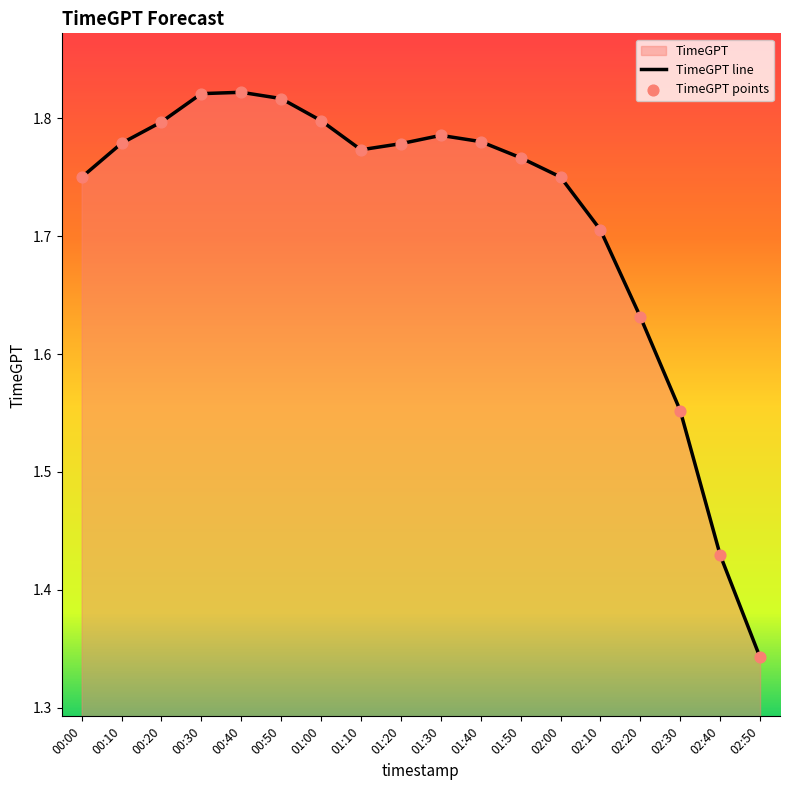

Which has a higher value, 00:10 or 00:30?

00:30